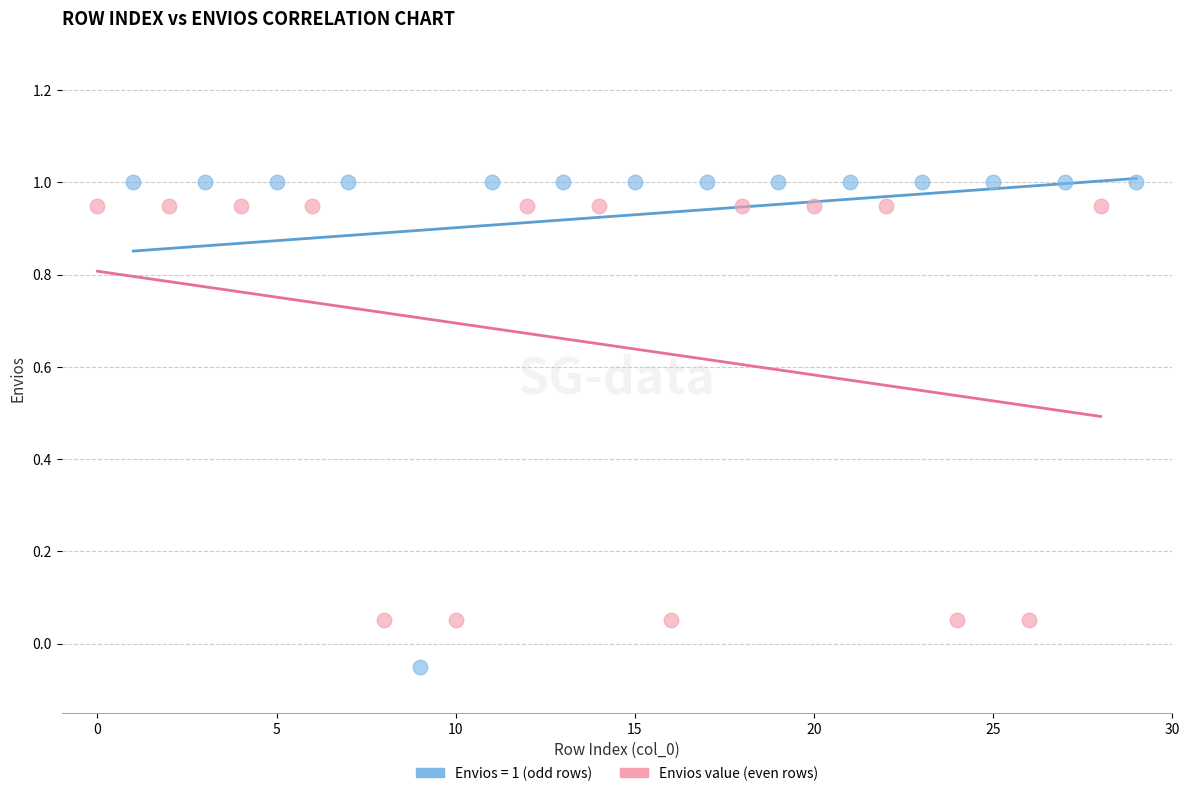

Which series contains the lowest Y value?

Envios = 1 (odd rows)